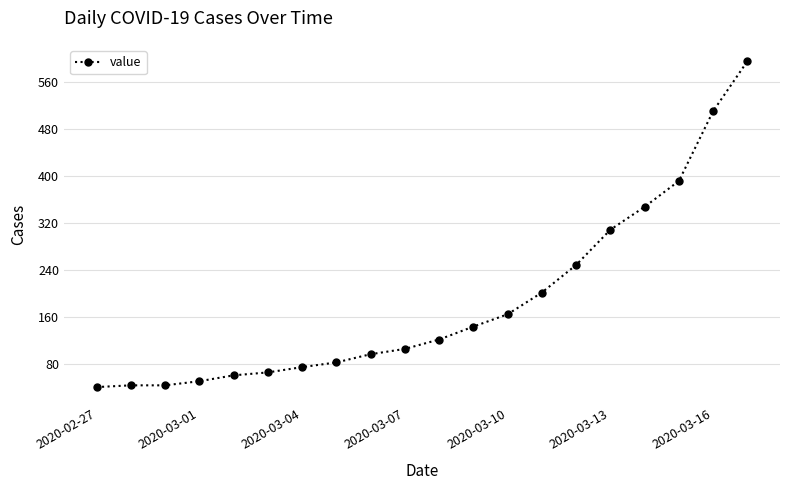

How many data points does each series have?

20